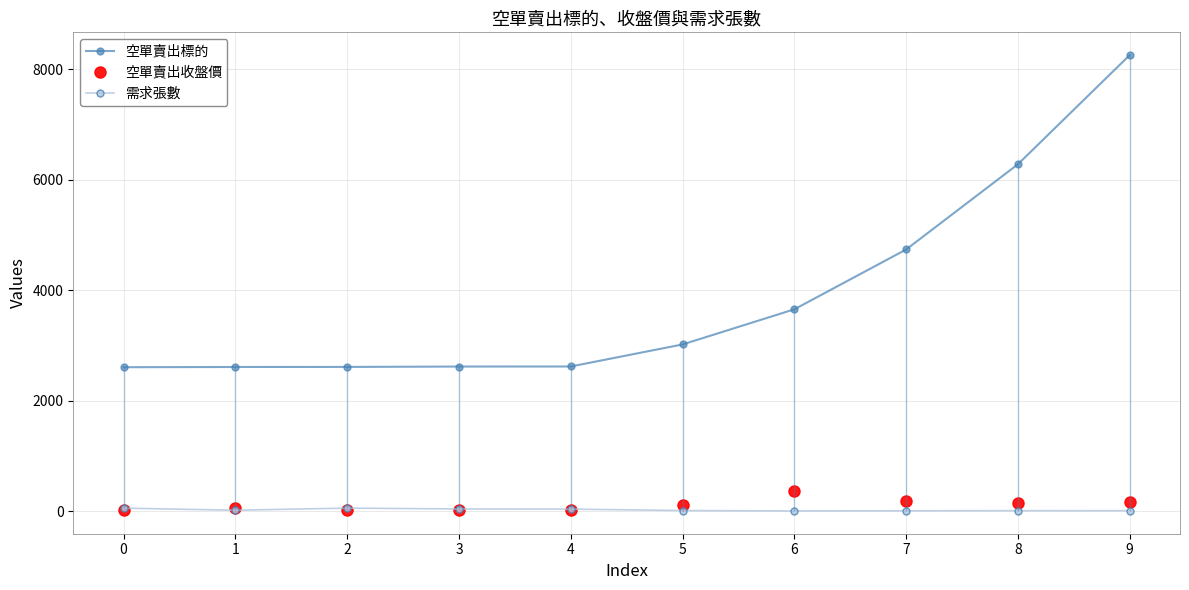

Where is 空單賣出收盤價 nearest to the value 192?

7